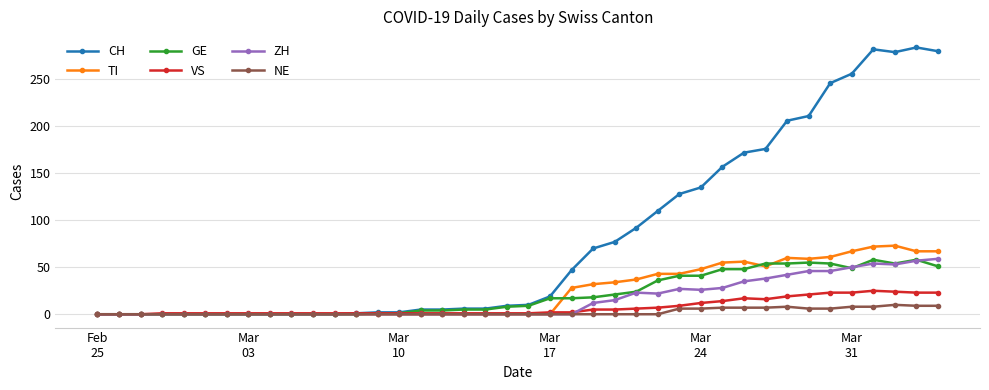

True or false: GE has more than 0 points higher than both neighbors.

True